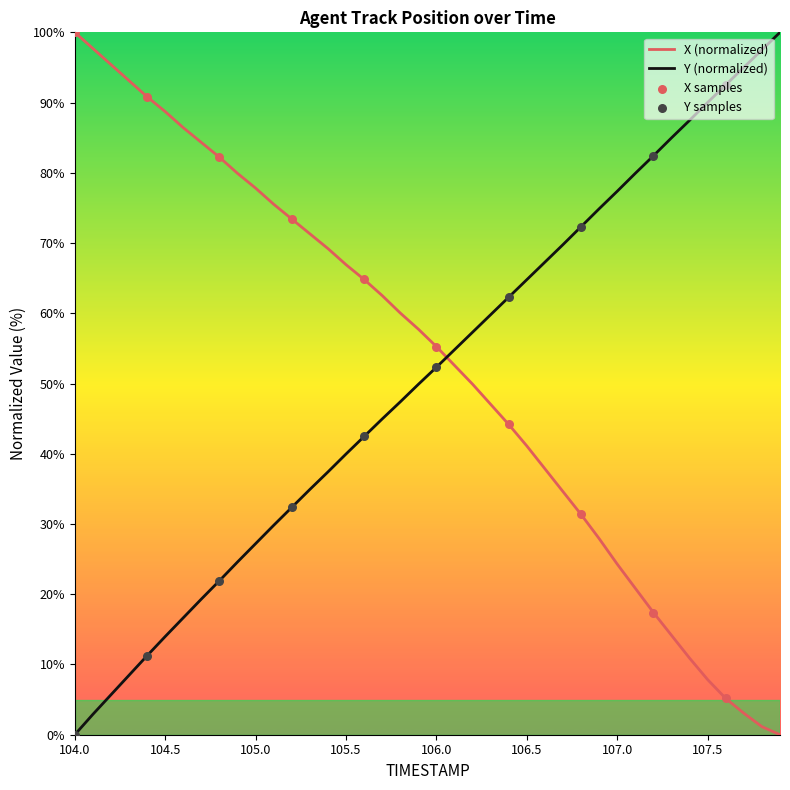

What is the maximum value shown in the chart?

100.0